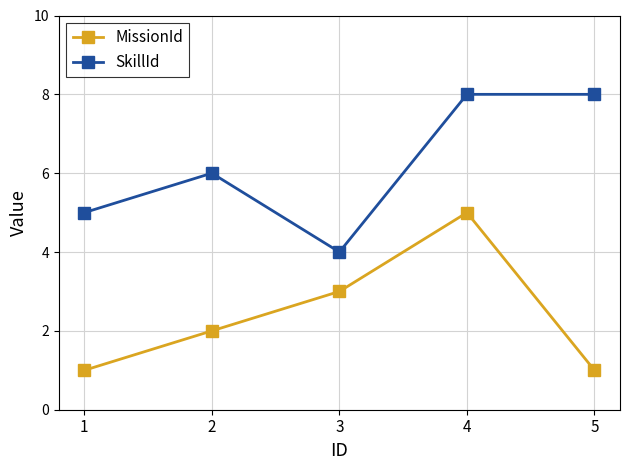

At which label does SkillId reach its minimum?

3